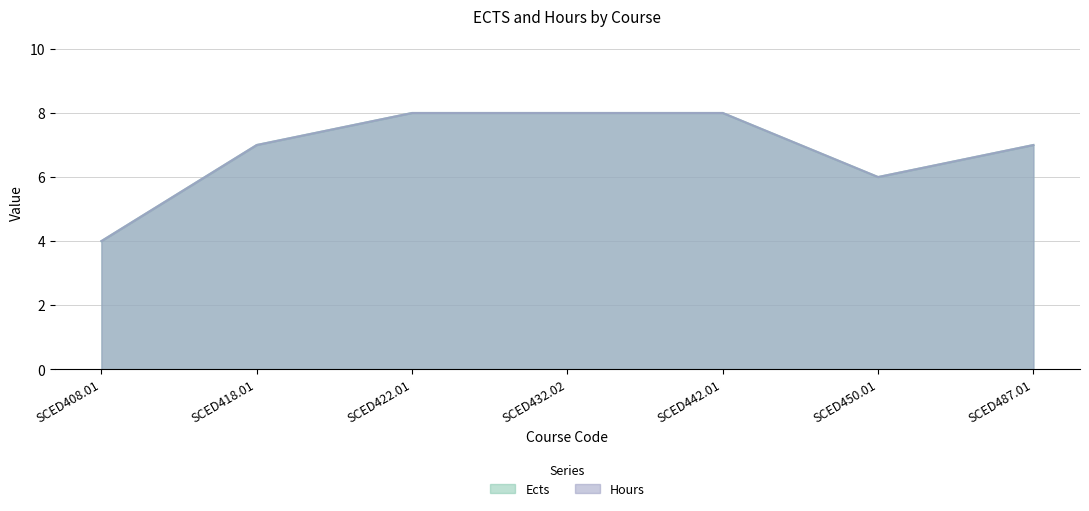

True or false: Ects and Hours cross at least once.

False